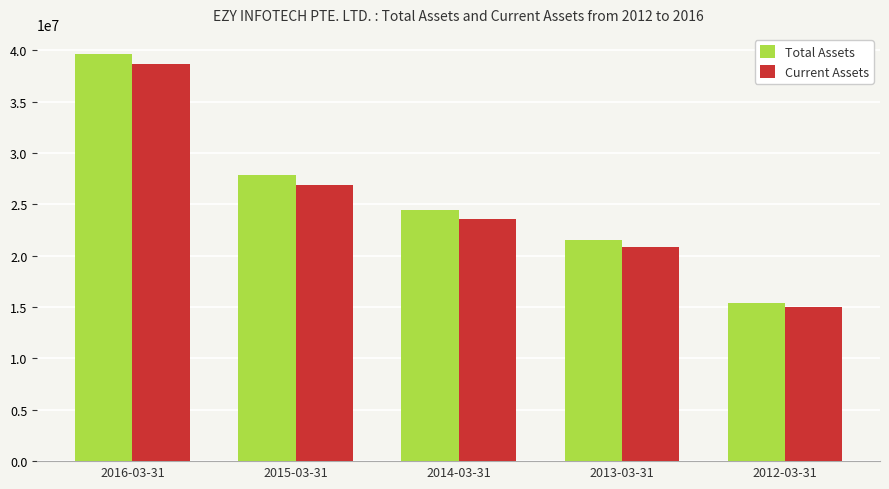

How many Total Assets values are between 21523315 and 27855895?

3